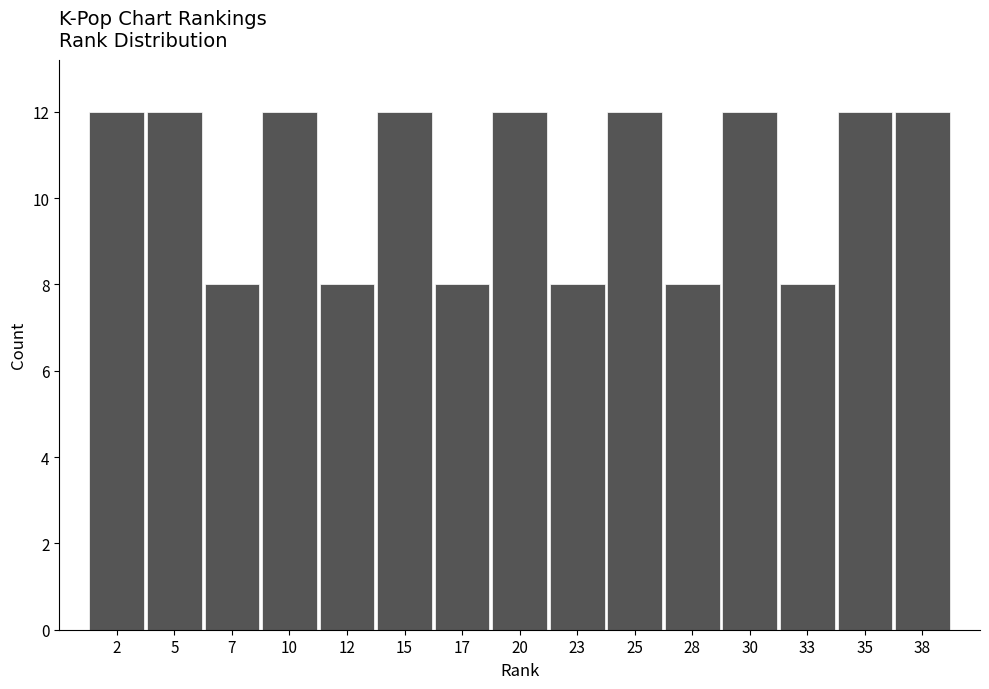

Reading left to right, list all the values displayed in this chart.

2=12	5=12	7=8	10=12	12=8	15=12	17=8	20=12	23=8	25=12	28=8	30=12	33=8	35=12	38=12